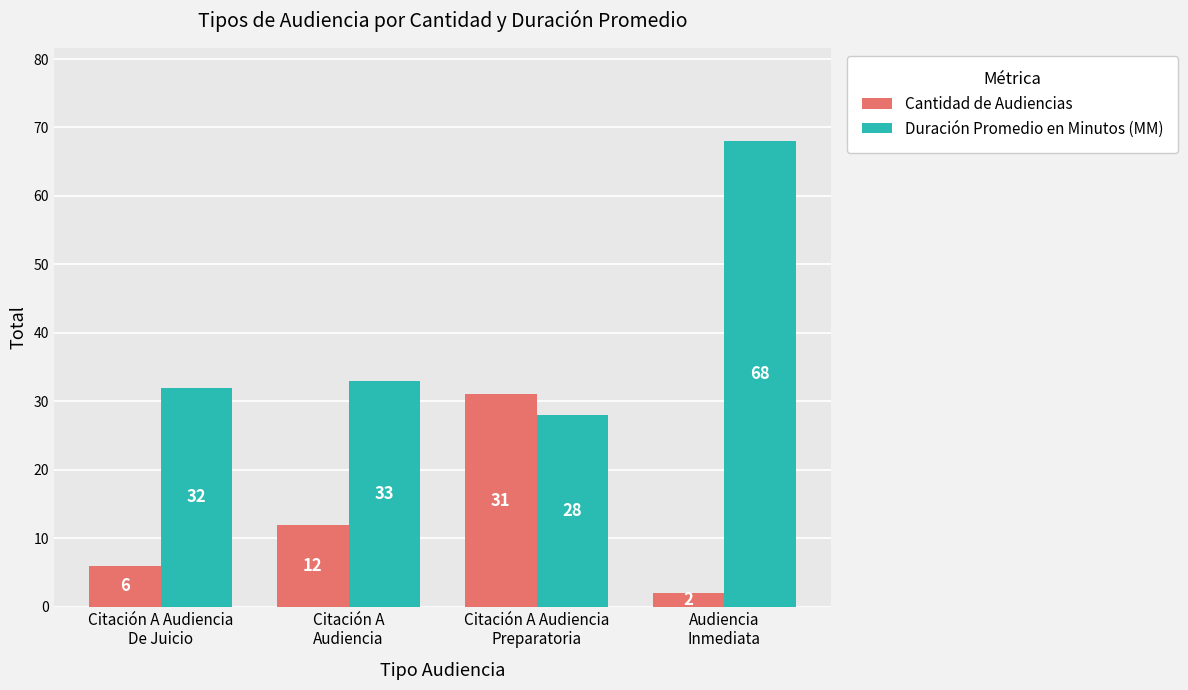

Which category has the lowest value across all series?

Audiencia
Inmediata